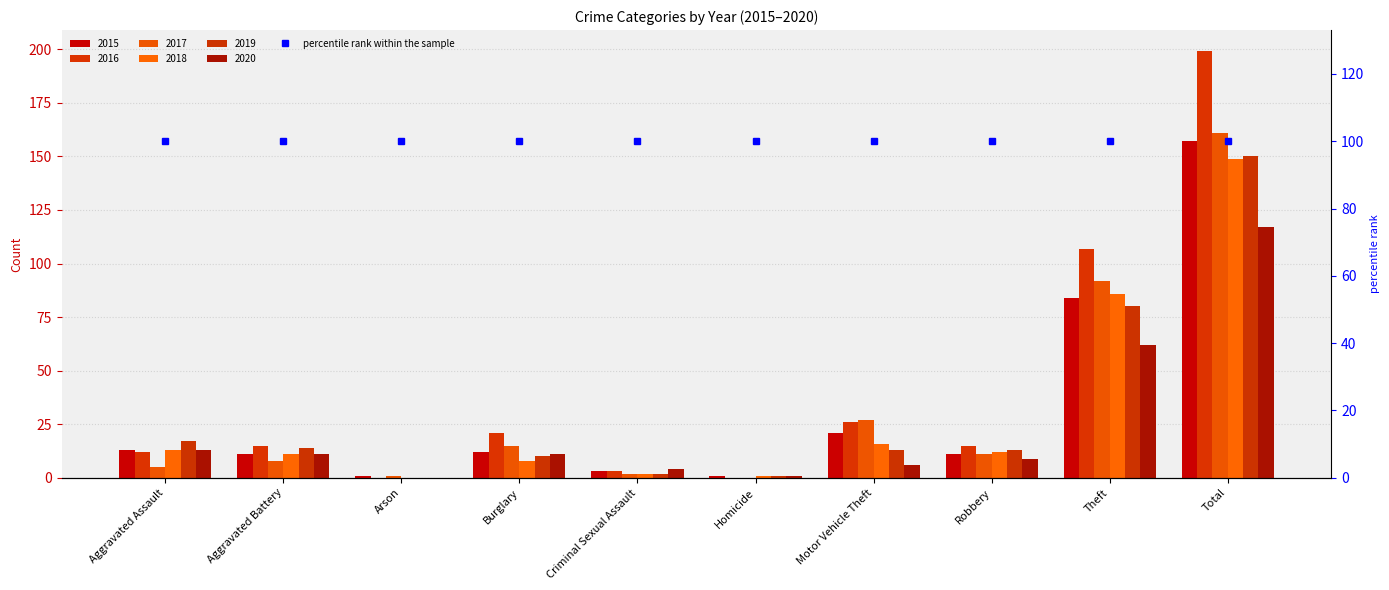

How many data points does each series have?

10